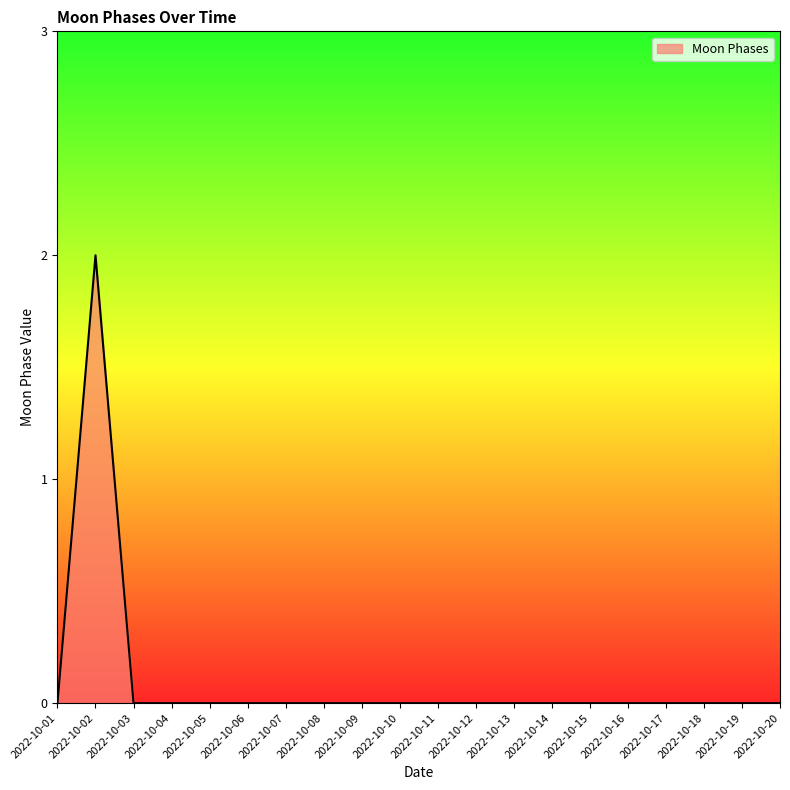

Does the chart display data point markers on the line(s)?

No